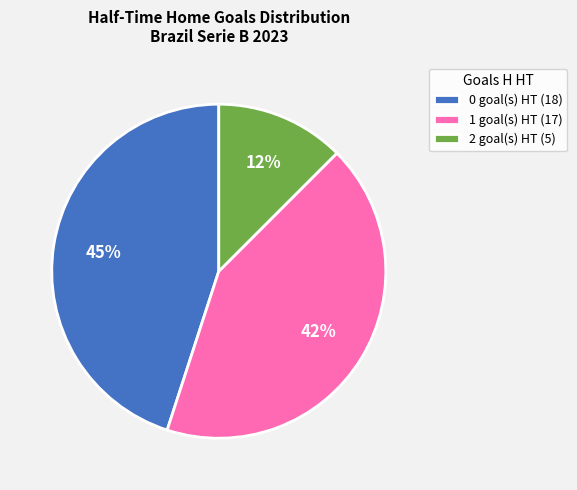

To the nearest percent, what is the difference between the 1 goal(s) HT (17) and 2 goal(s) HT (5) slice percentages?

30%